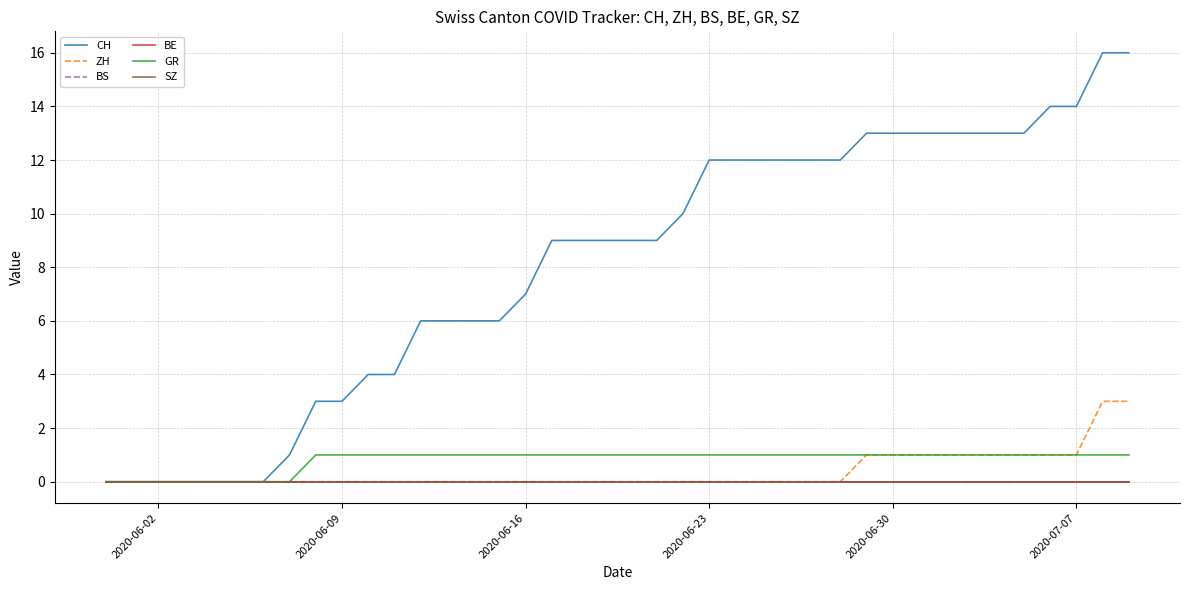

Does the chart display data point markers on the line(s)?

No